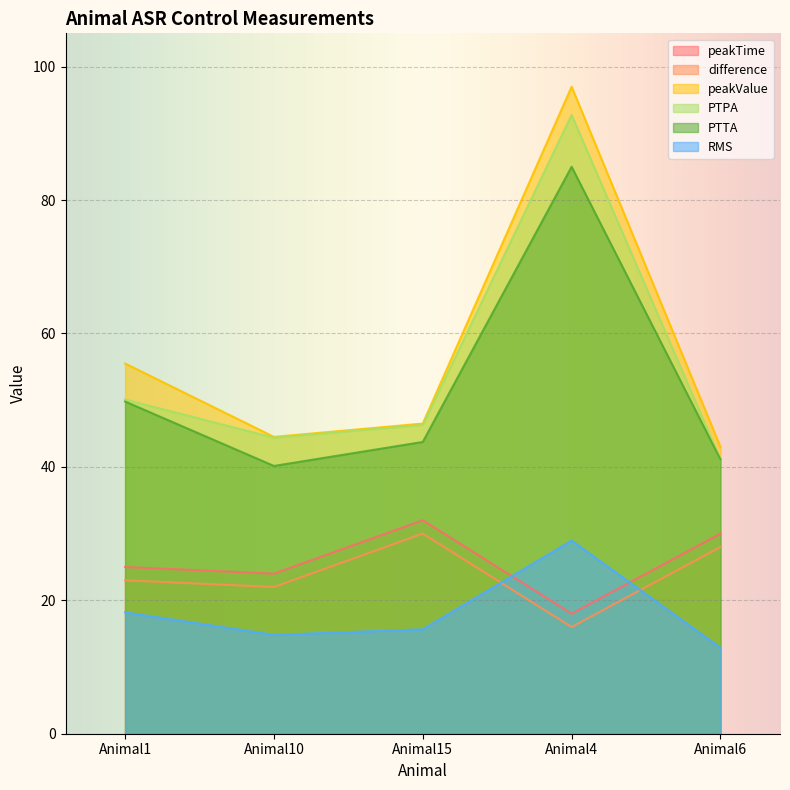

True or false: PTTA and peakTime intersect in this chart.

False